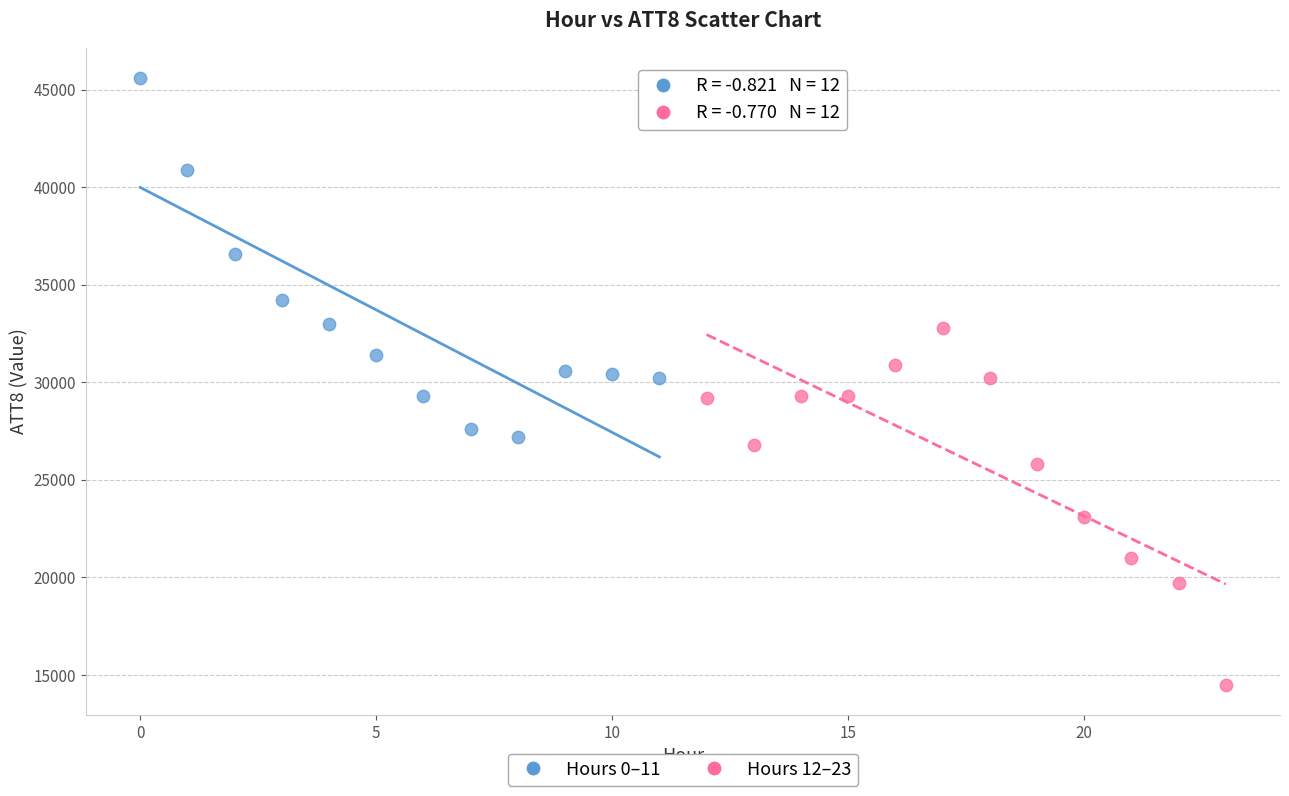

Which series contains the highest Y value?

Hours 0–11